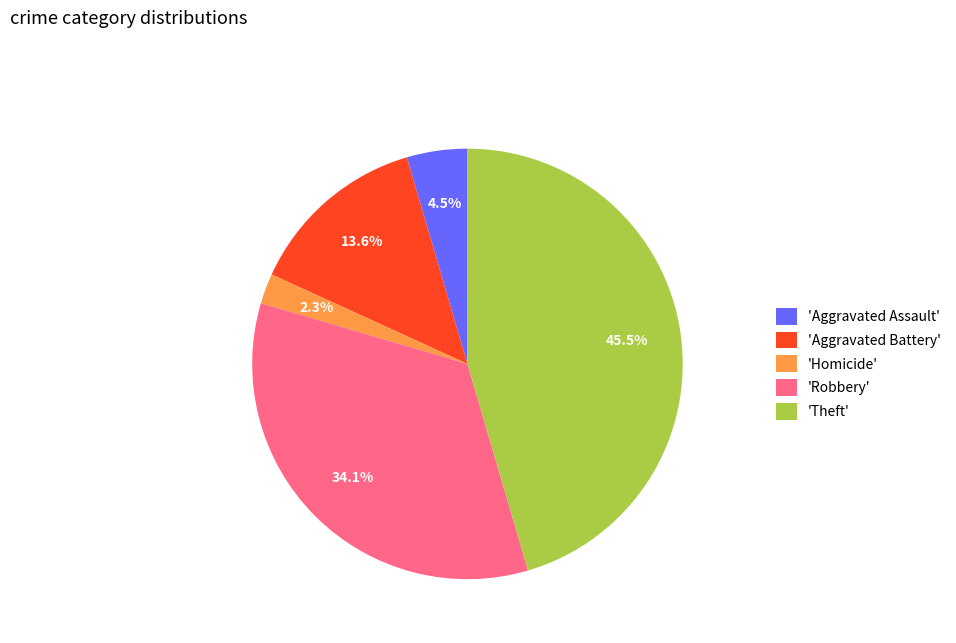

Rank the categories by value from lowest to highest.

'Homicide', 'Aggravated Assault', 'Aggravated Battery', 'Robbery', 'Theft'